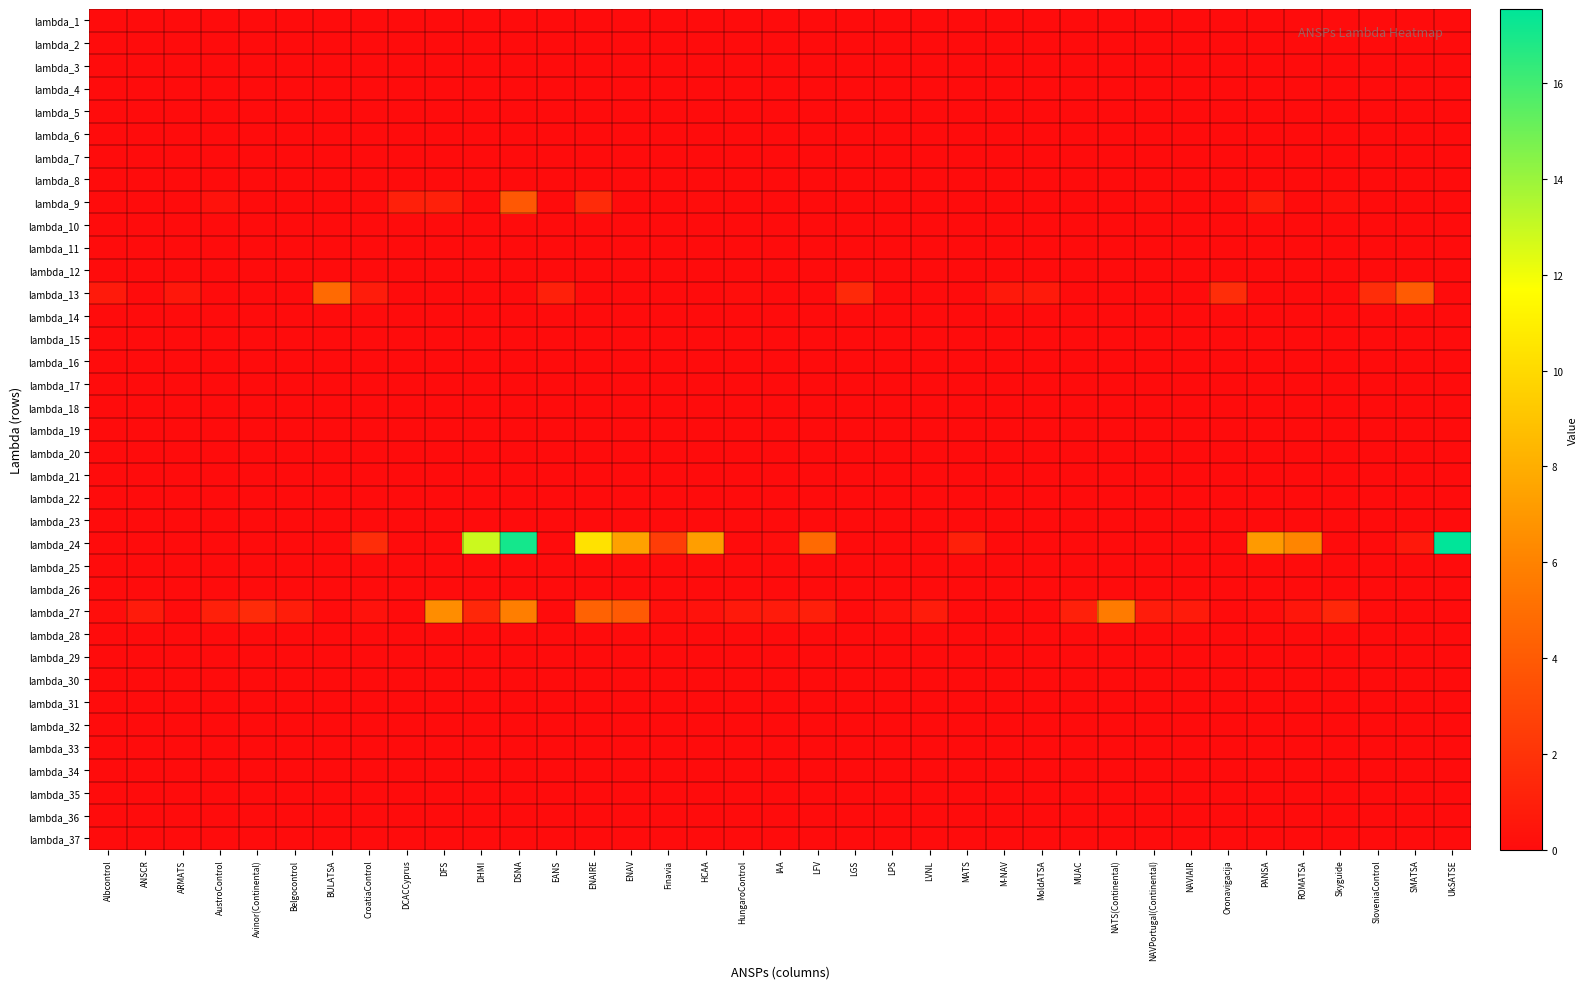

Reading left to right, what are all the values shown in this chart?

lambda_1: Albcontrol=0.0	ANSCR=0.0	ARMATS=0.0	AustroControl=0.0	Avinor(Continental)=0.0	Belgocontrol=0.0	BULATSA=0.0	CroatiaControl=0.0	DCACCyprus=0.0	DFS=0.0	DHMI=0.0	DSNA=0.0	EANS=0.0	ENAIRE=0.0	ENAV=0.0	Finavia=0.0	HCAA=0.0	HungaroControl=0.0	IAA=0.0	LFV=0.0	LGS=0.0	LPS=0.0	LVNL=0.0	MATS=0.0	M-NAV=0.0	MoldATSA=0.0	MUAC=0.0	NATS(Continental)=0.0	NAVPortugal(Continental)=0.0	NAVIAIR=0.0	Oronavigacija=0.0	PANSA=0.0	ROMATSA=0.0	Skyguide=0.0	SloveniaControl=0.0	SMATSA=0.0	UkSATSE=0.0
lambda_2: Albcontrol=0.0	ANSCR=0.0	ARMATS=0.0	AustroControl=0.0	Avinor(Continental)=0.0	Belgocontrol=0.0	BULATSA=0.0	CroatiaControl=0.0	DCACCyprus=0.0	DFS=0.0	DHMI=0.0	DSNA=0.0	EANS=0.0	ENAIRE=0.0	ENAV=0.0	Finavia=0.0	HCAA=0.0	HungaroControl=0.0	IAA=0.0	LFV=0.0	LGS=0.0	LPS=0.0	LVNL=0.0	MATS=0.0	M-NAV=0.0	MoldATSA=0.0	MUAC=0.0	NATS(Continental)=0.0	NAVPortugal(Continental)=0.0	NAVIAIR=0.0	Oronavigacija=0.0	PANSA=0.0	ROMATSA=0.0	Skyguide=0.0	SloveniaControl=0.0	SMATSA=0.0	UkSATSE=0.0
lambda_3: Albcontrol=0.0	ANSCR=0.0	ARMATS=0.0	AustroControl=0.0	Avinor(Continental)=0.0	Belgocontrol=0.0	BULATSA=0.0	CroatiaControl=0.0	DCACCyprus=0.0	DFS=0.0	DHMI=0.0	DSNA=0.0	EANS=0.0	ENAIRE=0.0	ENAV=0.0	Finavia=0.0	HCAA=0.0	HungaroControl=0.0	IAA=0.0	LFV=0.0	LGS=0.0	LPS=0.0	LVNL=0.0	MATS=0.0	M-NAV=0.0	MoldATSA=0.0	MUAC=0.0	NATS(Continental)=0.0	NAVPortugal(Continental)=0.0	NAVIAIR=0.0	Oronavigacija=0.0	PANSA=0.0	ROMATSA=0.0	Skyguide=0.0	SloveniaControl=0.0	SMATSA=0.0	UkSATSE=0.0
lambda_4: Albcontrol=0.0	ANSCR=0.0	ARMATS=0.0	AustroControl=0.0	Avinor(Continental)=0.0	Belgocontrol=0.0	BULATSA=0.0	CroatiaControl=0.0	DCACCyprus=0.0	DFS=0.0	DHMI=0.0	DSNA=0.0	EANS=0.0	ENAIRE=0.0	ENAV=0.0	Finavia=0.0	HCAA=0.0	HungaroControl=0.0	IAA=0.0	LFV=0.0	LGS=0.0	LPS=0.0	LVNL=0.0	MATS=0.0	M-NAV=0.0	MoldATSA=0.0	MUAC=0.0	NATS(Continental)=0.0	NAVPortugal(Continental)=0.0	NAVIAIR=0.0	Oronavigacija=0.0	PANSA=0.0	ROMATSA=0.0	Skyguide=0.0	SloveniaControl=0.0	SMATSA=0.0	UkSATSE=0.0
lambda_5: Albcontrol=0.0	ANSCR=0.0	ARMATS=0.0	AustroControl=0.0	Avinor(Continental)=0.0	Belgocontrol=0.0	BULATSA=0.0	CroatiaControl=0.0	DCACCyprus=0.0	DFS=0.0	DHMI=0.0	DSNA=0.0	EANS=0.0	ENAIRE=0.0	ENAV=0.0	Finavia=0.0	HCAA=0.0	HungaroControl=0.0	IAA=0.0	LFV=0.0	LGS=0.0	LPS=0.0	LVNL=0.0	MATS=0.0	M-NAV=0.0	MoldATSA=0.0	MUAC=0.0	NATS(Continental)=0.0	NAVPortugal(Continental)=0.0	NAVIAIR=0.0	Oronavigacija=0.0	PANSA=0.0	ROMATSA=0.0	Skyguide=0.0	SloveniaControl=0.0	SMATSA=0.0	UkSATSE=0.0
lambda_6: Albcontrol=0.0	ANSCR=0.0	ARMATS=0.0	AustroControl=0.0	Avinor(Continental)=0.0	Belgocontrol=0.0	BULATSA=0.0	CroatiaControl=0.0	DCACCyprus=0.0	DFS=0.0	DHMI=0.0	DSNA=0.0	EANS=0.0	ENAIRE=0.0	ENAV=0.0	Finavia=0.0	HCAA=0.0	HungaroControl=0.0	IAA=0.0	LFV=0.0	LGS=0.0	LPS=0.0	LVNL=0.0	MATS=0.0	M-NAV=0.0	MoldATSA=0.0	MUAC=0.0	NATS(Continental)=0.0	NAVPortugal(Continental)=0.0	NAVIAIR=0.0	Oronavigacija=0.0	PANSA=0.0	ROMATSA=0.0	Skyguide=0.0	SloveniaControl=0.0	SMATSA=0.0	UkSATSE=0.0
lambda_7: Albcontrol=0.0	ANSCR=0.0	ARMATS=0.0	AustroControl=0.0	Avinor(Continental)=0.0	Belgocontrol=0.0	BULATSA=0.0	CroatiaControl=0.0	DCACCyprus=0.0	DFS=0.0	DHMI=0.0	DSNA=0.0	EANS=0.0	ENAIRE=0.0	ENAV=0.0	Finavia=0.0	HCAA=0.0	HungaroControl=0.0	IAA=0.0	LFV=0.0	LGS=0.0	LPS=0.0	LVNL=0.0	MATS=0.0	M-NAV=0.0	MoldATSA=0.0	MUAC=0.0	NATS(Continental)=0.0	NAVPortugal(Continental)=0.0	NAVIAIR=0.0	Oronavigacija=0.0	PANSA=0.0	ROMATSA=0.0	Skyguide=0.0	SloveniaControl=0.0	SMATSA=0.0	UkSATSE=0.0
lambda_8: Albcontrol=0.0	ANSCR=0.0	ARMATS=0.0	AustroControl=0.0	Avinor(Continental)=0.0	Belgocontrol=0.0	BULATSA=0.0	CroatiaControl=0.0	DCACCyprus=0.0	DFS=0.0	DHMI=0.0	DSNA=0.0	EANS=0.0	ENAIRE=0.0	ENAV=0.0	Finavia=0.0	HCAA=0.0	HungaroControl=0.0	IAA=0.0	LFV=0.0	LGS=0.0	LPS=0.0	LVNL=0.0	MATS=0.0	M-NAV=0.0	MoldATSA=0.0	MUAC=0.0	NATS(Continental)=0.0	NAVPortugal(Continental)=0.0	NAVIAIR=0.0	Oronavigacija=0.0	PANSA=0.0	ROMATSA=0.0	Skyguide=0.0	SloveniaControl=0.0	SMATSA=0.0	UkSATSE=0.0
lambda_9: Albcontrol=0.0	ANSCR=0.0	ARMATS=0.0	AustroControl=0.3	Avinor(Continental)=0.0	Belgocontrol=0.0	BULATSA=0.0	CroatiaControl=0.1	DCACCyprus=1.0	DFS=1.0	DHMI=0.0	DSNA=3.9	EANS=0.0	ENAIRE=1.6	ENAV=0.0	Finavia=0.0	HCAA=0.0	HungaroControl=0.0	IAA=0.0	LFV=0.0	LGS=0.0	LPS=0.0	LVNL=0.0	MATS=0.0	M-NAV=0.0	MoldATSA=0.0	MUAC=0.0	NATS(Continental)=0.0	NAVPortugal(Continental)=0.1	NAVIAIR=0.0	Oronavigacija=0.0	PANSA=0.8	ROMATSA=0.0	Skyguide=0.2	SloveniaControl=0.0	SMATSA=0.0	UkSATSE=0.0
lambda_10: Albcontrol=0.0	ANSCR=0.0	ARMATS=0.0	AustroControl=0.0	Avinor(Continental)=0.0	Belgocontrol=0.0	BULATSA=0.0	CroatiaControl=0.0	DCACCyprus=0.0	DFS=0.0	DHMI=0.0	DSNA=0.0	EANS=0.0	ENAIRE=0.0	ENAV=0.0	Finavia=0.0	HCAA=0.0	HungaroControl=0.0	IAA=0.0	LFV=0.0	LGS=0.0	LPS=0.0	LVNL=0.0	MATS=0.0	M-NAV=0.0	MoldATSA=0.0	MUAC=0.0	NATS(Continental)=0.0	NAVPortugal(Continental)=0.0	NAVIAIR=0.0	Oronavigacija=0.0	PANSA=0.0	ROMATSA=0.0	Skyguide=0.0	SloveniaControl=0.0	SMATSA=0.0	UkSATSE=0.0
lambda_11: Albcontrol=0.0	ANSCR=0.0	ARMATS=0.0	AustroControl=0.0	Avinor(Continental)=0.0	Belgocontrol=0.0	BULATSA=0.0	CroatiaControl=0.0	DCACCyprus=0.0	DFS=0.0	DHMI=0.0	DSNA=0.0	EANS=0.0	ENAIRE=0.0	ENAV=0.0	Finavia=0.0	HCAA=0.0	HungaroControl=0.0	IAA=0.0	LFV=0.0	LGS=0.0	LPS=0.0	LVNL=0.0	MATS=0.0	M-NAV=0.0	MoldATSA=0.0	MUAC=0.0	NATS(Continental)=0.0	NAVPortugal(Continental)=0.0	NAVIAIR=0.0	Oronavigacija=0.0	PANSA=0.0	ROMATSA=0.0	Skyguide=0.0	SloveniaControl=0.0	SMATSA=0.0	UkSATSE=0.0
lambda_12: Albcontrol=0.0	ANSCR=0.0	ARMATS=0.0	AustroControl=0.0	Avinor(Continental)=0.0	Belgocontrol=0.0	BULATSA=0.0	CroatiaControl=0.0	DCACCyprus=0.0	DFS=0.0	DHMI=0.0	DSNA=0.0	EANS=0.0	ENAIRE=0.0	ENAV=0.0	Finavia=0.0	HCAA=0.0	HungaroControl=0.0	IAA=0.0	LFV=0.0	LGS=0.0	LPS=0.0	LVNL=0.0	MATS=0.0	M-NAV=0.0	MoldATSA=0.0	MUAC=0.0	NATS(Continental)=0.0	NAVPortugal(Continental)=0.0	NAVIAIR=0.0	Oronavigacija=0.0	PANSA=0.0	ROMATSA=0.0	Skyguide=0.0	SloveniaControl=0.0	SMATSA=0.0	UkSATSE=0.0
lambda_13: Albcontrol=0.7	ANSCR=0.0	ARMATS=0.6	AustroControl=0.0	Avinor(Continental)=0.0	Belgocontrol=0.0	BULATSA=4.8	CroatiaControl=0.8	DCACCyprus=0.0	DFS=0.0	DHMI=0.0	DSNA=0.0	EANS=1.0	ENAIRE=0.0	ENAV=0.0	Finavia=0.0	HCAA=0.0	HungaroControl=0.1	IAA=0.0	LFV=0.0	LGS=1.5	LPS=0.0	LVNL=0.0	MATS=0.0	M-NAV=0.7	MoldATSA=0.7	MUAC=0.0	NATS(Continental)=0.0	NAVPortugal(Continental)=0.0	NAVIAIR=0.0	Oronavigacija=1.7	PANSA=0.0	ROMATSA=0.0	Skyguide=0.0	SloveniaControl=1.7	SMATSA=4.0	UkSATSE=0.0
lambda_14: Albcontrol=0.0	ANSCR=0.0	ARMATS=0.0	AustroControl=0.0	Avinor(Continental)=0.0	Belgocontrol=0.0	BULATSA=0.0	CroatiaControl=0.0	DCACCyprus=0.0	DFS=0.0	DHMI=0.0	DSNA=0.0	EANS=0.0	ENAIRE=0.0	ENAV=0.0	Finavia=0.0	HCAA=0.0	HungaroControl=0.0	IAA=0.0	LFV=0.0	LGS=0.0	LPS=0.0	LVNL=0.0	MATS=0.0	M-NAV=0.0	MoldATSA=0.0	MUAC=0.0	NATS(Continental)=0.0	NAVPortugal(Continental)=0.0	NAVIAIR=0.0	Oronavigacija=0.0	PANSA=0.0	ROMATSA=0.0	Skyguide=0.0	SloveniaControl=0.0	SMATSA=0.0	UkSATSE=0.0
lambda_15: Albcontrol=0.0	ANSCR=0.0	ARMATS=0.0	AustroControl=0.0	Avinor(Continental)=0.0	Belgocontrol=0.0	BULATSA=0.0	CroatiaControl=0.0	DCACCyprus=0.0	DFS=0.0	DHMI=0.0	DSNA=0.0	EANS=0.0	ENAIRE=0.0	ENAV=0.0	Finavia=0.0	HCAA=0.0	HungaroControl=0.0	IAA=0.0	LFV=0.0	LGS=0.0	LPS=0.0	LVNL=0.0	MATS=0.0	M-NAV=0.0	MoldATSA=0.0	MUAC=0.0	NATS(Continental)=0.0	NAVPortugal(Continental)=0.0	NAVIAIR=0.0	Oronavigacija=0.0	PANSA=0.0	ROMATSA=0.0	Skyguide=0.0	SloveniaControl=0.0	SMATSA=0.0	UkSATSE=0.0
lambda_16: Albcontrol=0.0	ANSCR=0.0	ARMATS=0.0	AustroControl=0.0	Avinor(Continental)=0.0	Belgocontrol=0.0	BULATSA=0.0	CroatiaControl=0.0	DCACCyprus=0.0	DFS=0.0	DHMI=0.0	DSNA=0.0	EANS=0.0	ENAIRE=0.0	ENAV=0.0	Finavia=0.0	HCAA=0.0	HungaroControl=0.0	IAA=0.0	LFV=0.0	LGS=0.0	LPS=0.0	LVNL=0.0	MATS=0.0	M-NAV=0.0	MoldATSA=0.0	MUAC=0.0	NATS(Continental)=0.0	NAVPortugal(Continental)=0.0	NAVIAIR=0.0	Oronavigacija=0.0	PANSA=0.0	ROMATSA=0.0	Skyguide=0.0	SloveniaControl=0.0	SMATSA=0.0	UkSATSE=0.0
lambda_17: Albcontrol=0.0	ANSCR=0.0	ARMATS=0.0	AustroControl=0.0	Avinor(Continental)=0.0	Belgocontrol=0.0	BULATSA=0.0	CroatiaControl=0.0	DCACCyprus=0.0	DFS=0.0	DHMI=0.0	DSNA=0.0	EANS=0.0	ENAIRE=0.0	ENAV=0.0	Finavia=0.0	HCAA=0.0	HungaroControl=0.0	IAA=0.0	LFV=0.0	LGS=0.0	LPS=0.0	LVNL=0.0	MATS=0.0	M-NAV=0.0	MoldATSA=0.0	MUAC=0.0	NATS(Continental)=0.0	NAVPortugal(Continental)=0.0	NAVIAIR=0.0	Oronavigacija=0.0	PANSA=0.0	ROMATSA=0.0	Skyguide=0.0	SloveniaControl=0.0	SMATSA=0.0	UkSATSE=0.0
lambda_18: Albcontrol=0.0	ANSCR=0.0	ARMATS=0.0	AustroControl=0.0	Avinor(Continental)=0.0	Belgocontrol=0.0	BULATSA=0.0	CroatiaControl=0.0	DCACCyprus=0.0	DFS=0.0	DHMI=0.0	DSNA=0.0	EANS=0.0	ENAIRE=0.0	ENAV=0.0	Finavia=0.0	HCAA=0.0	HungaroControl=0.0	IAA=0.0	LFV=0.0	LGS=0.0	LPS=0.0	LVNL=0.0	MATS=0.0	M-NAV=0.0	MoldATSA=0.0	MUAC=0.0	NATS(Continental)=0.0	NAVPortugal(Continental)=0.0	NAVIAIR=0.0	Oronavigacija=0.0	PANSA=0.0	ROMATSA=0.0	Skyguide=0.0	SloveniaControl=0.0	SMATSA=0.0	UkSATSE=0.0
lambda_19: Albcontrol=0.0	ANSCR=0.0	ARMATS=0.0	AustroControl=0.0	Avinor(Continental)=0.0	Belgocontrol=0.0	BULATSA=0.0	CroatiaControl=0.0	DCACCyprus=0.0	DFS=0.0	DHMI=0.0	DSNA=0.0	EANS=0.0	ENAIRE=0.0	ENAV=0.0	Finavia=0.0	HCAA=0.0	HungaroControl=0.0	IAA=0.0	LFV=0.0	LGS=0.0	LPS=0.0	LVNL=0.0	MATS=0.0	M-NAV=0.0	MoldATSA=0.0	MUAC=0.0	NATS(Continental)=0.0	NAVPortugal(Continental)=0.0	NAVIAIR=0.0	Oronavigacija=0.0	PANSA=0.0	ROMATSA=0.0	Skyguide=0.0	SloveniaControl=0.0	SMATSA=0.0	UkSATSE=0.0
lambda_20: Albcontrol=0.0	ANSCR=0.0	ARMATS=0.0	AustroControl=0.0	Avinor(Continental)=0.0	Belgocontrol=0.0	BULATSA=0.0	CroatiaControl=0.0	DCACCyprus=0.0	DFS=0.0	DHMI=0.0	DSNA=0.0	EANS=0.0	ENAIRE=0.0	ENAV=0.0	Finavia=0.0	HCAA=0.0	HungaroControl=0.0	IAA=0.0	LFV=0.0	LGS=0.0	LPS=0.0	LVNL=0.0	MATS=0.0	M-NAV=0.0	MoldATSA=0.0	MUAC=0.0	NATS(Continental)=0.0	NAVPortugal(Continental)=0.0	NAVIAIR=0.0	Oronavigacija=0.0	PANSA=0.0	ROMATSA=0.0	Skyguide=0.0	SloveniaControl=0.0	SMATSA=0.0	UkSATSE=0.0
lambda_21: Albcontrol=0.0	ANSCR=0.0	ARMATS=0.0	AustroControl=0.0	Avinor(Continental)=0.0	Belgocontrol=0.0	BULATSA=0.0	CroatiaControl=0.0	DCACCyprus=0.0	DFS=0.0	DHMI=0.0	DSNA=0.0	EANS=0.0	ENAIRE=0.0	ENAV=0.0	Finavia=0.0	HCAA=0.0	HungaroControl=0.0	IAA=0.0	LFV=0.0	LGS=0.0	LPS=0.0	LVNL=0.0	MATS=0.0	M-NAV=0.0	MoldATSA=0.0	MUAC=0.0	NATS(Continental)=0.0	NAVPortugal(Continental)=0.0	NAVIAIR=0.0	Oronavigacija=0.0	PANSA=0.0	ROMATSA=0.0	Skyguide=0.0	SloveniaControl=0.0	SMATSA=0.0	UkSATSE=0.0
lambda_22: Albcontrol=0.0	ANSCR=0.0	ARMATS=0.0	AustroControl=0.0	Avinor(Continental)=0.0	Belgocontrol=0.0	BULATSA=0.0	CroatiaControl=0.0	DCACCyprus=0.0	DFS=0.0	DHMI=0.0	DSNA=0.0	EANS=0.0	ENAIRE=0.0	ENAV=0.0	Finavia=0.0	HCAA=0.0	HungaroControl=0.0	IAA=0.0	LFV=0.0	LGS=0.0	LPS=0.0	LVNL=0.0	MATS=0.0	M-NAV=0.0	MoldATSA=0.0	MUAC=0.0	NATS(Continental)=0.0	NAVPortugal(Continental)=0.0	NAVIAIR=0.0	Oronavigacija=0.0	PANSA=0.0	ROMATSA=0.0	Skyguide=0.0	SloveniaControl=0.0	SMATSA=0.0	UkSATSE=0.0
lambda_23: Albcontrol=0.0	ANSCR=0.0	ARMATS=0.0	AustroControl=0.0	Avinor(Continental)=0.0	Belgocontrol=0.0	BULATSA=0.0	CroatiaControl=0.0	DCACCyprus=0.0	DFS=0.0	DHMI=0.0	DSNA=0.0	EANS=0.0	ENAIRE=0.0	ENAV=0.0	Finavia=0.0	HCAA=0.0	HungaroControl=0.0	IAA=0.0	LFV=0.0	LGS=0.0	LPS=0.0	LVNL=0.0	MATS=0.0	M-NAV=0.0	MoldATSA=0.0	MUAC=0.0	NATS(Continental)=0.0	NAVPortugal(Continental)=0.0	NAVIAIR=0.0	Oronavigacija=0.0	PANSA=0.0	ROMATSA=0.0	Skyguide=0.0	SloveniaControl=0.0	SMATSA=0.0	UkSATSE=0.0
lambda_24: Albcontrol=0.0	ANSCR=0.0	ARMATS=0.0	AustroControl=0.0	Avinor(Continental)=0.0	Belgocontrol=0.0	BULATSA=0.0	CroatiaControl=1.7	DCACCyprus=0.0	DFS=0.0	DHMI=12.9	DSNA=17.1	EANS=0.0	ENAIRE=10.4	ENAV=7.4	Finavia=2.5	HCAA=7.3	HungaroControl=0.0	IAA=0.1	LFV=4.8	LGS=0.0	LPS=0.0	LVNL=0.0	MATS=1.0	M-NAV=0.0	MoldATSA=0.0	MUAC=0.0	NATS(Continental)=0.0	NAVPortugal(Continental)=0.0	NAVIAIR=0.0	Oronavigacija=0.0	PANSA=7.1	ROMATSA=6.1	Skyguide=0.0	SloveniaControl=0.0	SMATSA=0.6	UkSATSE=17.5
lambda_25: Albcontrol=0.0	ANSCR=0.0	ARMATS=0.0	AustroControl=0.0	Avinor(Continental)=0.0	Belgocontrol=0.0	BULATSA=0.0	CroatiaControl=0.0	DCACCyprus=0.0	DFS=0.0	DHMI=0.0	DSNA=0.0	EANS=0.0	ENAIRE=0.0	ENAV=0.0	Finavia=0.0	HCAA=0.0	HungaroControl=0.0	IAA=0.0	LFV=0.0	LGS=0.0	LPS=0.0	LVNL=0.0	MATS=0.0	M-NAV=0.0	MoldATSA=0.0	MUAC=0.0	NATS(Continental)=0.0	NAVPortugal(Continental)=0.0	NAVIAIR=0.0	Oronavigacija=0.0	PANSA=0.0	ROMATSA=0.0	Skyguide=0.0	SloveniaControl=0.0	SMATSA=0.0	UkSATSE=0.0
lambda_26: Albcontrol=0.0	ANSCR=0.0	ARMATS=0.0	AustroControl=0.0	Avinor(Continental)=0.0	Belgocontrol=0.0	BULATSA=0.0	CroatiaControl=0.0	DCACCyprus=0.0	DFS=0.0	DHMI=0.0	DSNA=0.0	EANS=0.0	ENAIRE=0.0	ENAV=0.0	Finavia=0.0	HCAA=0.0	HungaroControl=0.0	IAA=0.0	LFV=0.0	LGS=0.0	LPS=0.0	LVNL=0.0	MATS=0.0	M-NAV=0.0	MoldATSA=0.0	MUAC=0.0	NATS(Continental)=0.0	NAVPortugal(Continental)=0.0	NAVIAIR=0.0	Oronavigacija=0.0	PANSA=0.0	ROMATSA=0.0	Skyguide=0.0	SloveniaControl=0.0	SMATSA=0.0	UkSATSE=0.0
lambda_27: Albcontrol=0.1	ANSCR=0.8	ARMATS=0.0	AustroControl=1.0	Avinor(Continental)=1.6	Belgocontrol=0.9	BULATSA=0.0	CroatiaControl=0.3	DCACCyprus=0.0	DFS=6.5	DHMI=1.4	DSNA=5.8	EANS=0.0	ENAIRE=4.4	ENAV=4.0	Finavia=0.2	HCAA=0.3	HungaroControl=0.7	IAA=0.8	LFV=1.0	LGS=0.0	LPS=0.3	LVNL=0.8	MATS=0.0	M-NAV=0.0	MoldATSA=0.0	MUAC=1.0	NATS(Continental)=5.6	NAVPortugal(Continental)=0.8	NAVIAIR=0.8	Oronavigacija=0.0	PANSA=0.1	ROMATSA=0.5	Skyguide=1.3	SloveniaControl=0.0	SMATSA=0.0	UkSATSE=0.0
lambda_28: Albcontrol=0.0	ANSCR=0.0	ARMATS=0.0	AustroControl=0.0	Avinor(Continental)=0.0	Belgocontrol=0.0	BULATSA=0.0	CroatiaControl=0.0	DCACCyprus=0.0	DFS=0.0	DHMI=0.0	DSNA=0.0	EANS=0.0	ENAIRE=0.0	ENAV=0.0	Finavia=0.0	HCAA=0.0	HungaroControl=0.0	IAA=0.0	LFV=0.0	LGS=0.0	LPS=0.0	LVNL=0.0	MATS=0.0	M-NAV=0.0	MoldATSA=0.0	MUAC=0.0	NATS(Continental)=0.0	NAVPortugal(Continental)=0.0	NAVIAIR=0.0	Oronavigacija=0.0	PANSA=0.0	ROMATSA=0.0	Skyguide=0.0	SloveniaControl=0.0	SMATSA=0.0	UkSATSE=0.0
lambda_29: Albcontrol=0.0	ANSCR=0.0	ARMATS=0.0	AustroControl=0.0	Avinor(Continental)=0.0	Belgocontrol=0.0	BULATSA=0.0	CroatiaControl=0.0	DCACCyprus=0.0	DFS=0.0	DHMI=0.0	DSNA=0.0	EANS=0.0	ENAIRE=0.0	ENAV=0.0	Finavia=0.0	HCAA=0.0	HungaroControl=0.0	IAA=0.0	LFV=0.0	LGS=0.0	LPS=0.0	LVNL=0.0	MATS=0.0	M-NAV=0.0	MoldATSA=0.0	MUAC=0.0	NATS(Continental)=0.0	NAVPortugal(Continental)=0.0	NAVIAIR=0.0	Oronavigacija=0.0	PANSA=0.0	ROMATSA=0.0	Skyguide=0.0	SloveniaControl=0.0	SMATSA=0.0	UkSATSE=0.0
lambda_30: Albcontrol=0.0	ANSCR=0.0	ARMATS=0.0	AustroControl=0.0	Avinor(Continental)=0.0	Belgocontrol=0.0	BULATSA=0.0	CroatiaControl=0.0	DCACCyprus=0.0	DFS=0.0	DHMI=0.0	DSNA=0.0	EANS=0.0	ENAIRE=0.0	ENAV=0.0	Finavia=0.0	HCAA=0.0	HungaroControl=0.0	IAA=0.0	LFV=0.0	LGS=0.0	LPS=0.0	LVNL=0.0	MATS=0.0	M-NAV=0.0	MoldATSA=0.0	MUAC=0.0	NATS(Continental)=0.0	NAVPortugal(Continental)=0.0	NAVIAIR=0.0	Oronavigacija=0.0	PANSA=0.0	ROMATSA=0.0	Skyguide=0.0	SloveniaControl=0.0	SMATSA=0.0	UkSATSE=0.0
lambda_31: Albcontrol=0.0	ANSCR=0.0	ARMATS=0.0	AustroControl=0.0	Avinor(Continental)=0.0	Belgocontrol=0.0	BULATSA=0.0	CroatiaControl=0.0	DCACCyprus=0.0	DFS=0.0	DHMI=0.0	DSNA=0.0	EANS=0.0	ENAIRE=0.0	ENAV=0.0	Finavia=0.0	HCAA=0.0	HungaroControl=0.0	IAA=0.0	LFV=0.0	LGS=0.0	LPS=0.0	LVNL=0.0	MATS=0.0	M-NAV=0.0	MoldATSA=0.0	MUAC=0.0	NATS(Continental)=0.0	NAVPortugal(Continental)=0.0	NAVIAIR=0.0	Oronavigacija=0.0	PANSA=0.0	ROMATSA=0.0	Skyguide=0.0	SloveniaControl=0.0	SMATSA=0.0	UkSATSE=0.0
lambda_32: Albcontrol=0.0	ANSCR=0.0	ARMATS=0.0	AustroControl=0.0	Avinor(Continental)=0.0	Belgocontrol=0.0	BULATSA=0.0	CroatiaControl=0.0	DCACCyprus=0.0	DFS=0.0	DHMI=0.0	DSNA=0.0	EANS=0.0	ENAIRE=0.0	ENAV=0.0	Finavia=0.0	HCAA=0.0	HungaroControl=0.0	IAA=0.0	LFV=0.0	LGS=0.0	LPS=0.0	LVNL=0.0	MATS=0.0	M-NAV=0.0	MoldATSA=0.0	MUAC=0.0	NATS(Continental)=0.0	NAVPortugal(Continental)=0.0	NAVIAIR=0.0	Oronavigacija=0.0	PANSA=0.0	ROMATSA=0.0	Skyguide=0.0	SloveniaControl=0.0	SMATSA=0.0	UkSATSE=0.0
lambda_33: Albcontrol=0.0	ANSCR=0.0	ARMATS=0.0	AustroControl=0.0	Avinor(Continental)=0.0	Belgocontrol=0.0	BULATSA=0.0	CroatiaControl=0.0	DCACCyprus=0.0	DFS=0.0	DHMI=0.0	DSNA=0.0	EANS=0.0	ENAIRE=0.0	ENAV=0.0	Finavia=0.0	HCAA=0.0	HungaroControl=0.0	IAA=0.0	LFV=0.0	LGS=0.0	LPS=0.0	LVNL=0.0	MATS=0.0	M-NAV=0.0	MoldATSA=0.0	MUAC=0.0	NATS(Continental)=0.0	NAVPortugal(Continental)=0.0	NAVIAIR=0.0	Oronavigacija=0.0	PANSA=0.0	ROMATSA=0.0	Skyguide=0.0	SloveniaControl=0.0	SMATSA=0.0	UkSATSE=0.0
lambda_34: Albcontrol=0.0	ANSCR=0.0	ARMATS=0.0	AustroControl=0.0	Avinor(Continental)=0.0	Belgocontrol=0.0	BULATSA=0.0	CroatiaControl=0.0	DCACCyprus=0.0	DFS=0.0	DHMI=0.0	DSNA=0.0	EANS=0.0	ENAIRE=0.0	ENAV=0.0	Finavia=0.0	HCAA=0.0	HungaroControl=0.0	IAA=0.0	LFV=0.0	LGS=0.0	LPS=0.0	LVNL=0.0	MATS=0.0	M-NAV=0.0	MoldATSA=0.0	MUAC=0.0	NATS(Continental)=0.0	NAVPortugal(Continental)=0.0	NAVIAIR=0.0	Oronavigacija=0.0	PANSA=0.0	ROMATSA=0.0	Skyguide=0.0	SloveniaControl=0.0	SMATSA=0.0	UkSATSE=0.0
lambda_35: Albcontrol=0.0	ANSCR=0.0	ARMATS=0.0	AustroControl=0.0	Avinor(Continental)=0.0	Belgocontrol=0.0	BULATSA=0.0	CroatiaControl=0.0	DCACCyprus=0.0	DFS=0.0	DHMI=0.0	DSNA=0.0	EANS=0.0	ENAIRE=0.0	ENAV=0.0	Finavia=0.0	HCAA=0.0	HungaroControl=0.0	IAA=0.0	LFV=0.0	LGS=0.0	LPS=0.0	LVNL=0.0	MATS=0.0	M-NAV=0.0	MoldATSA=0.0	MUAC=0.0	NATS(Continental)=0.0	NAVPortugal(Continental)=0.0	NAVIAIR=0.0	Oronavigacija=0.0	PANSA=0.0	ROMATSA=0.0	Skyguide=0.0	SloveniaControl=0.0	SMATSA=0.0	UkSATSE=0.0
lambda_36: Albcontrol=0.0	ANSCR=0.0	ARMATS=0.0	AustroControl=0.0	Avinor(Continental)=0.0	Belgocontrol=0.0	BULATSA=0.0	CroatiaControl=0.0	DCACCyprus=0.0	DFS=0.0	DHMI=0.0	DSNA=0.0	EANS=0.0	ENAIRE=0.0	ENAV=0.0	Finavia=0.0	HCAA=0.0	HungaroControl=0.0	IAA=0.0	LFV=0.0	LGS=0.0	LPS=0.0	LVNL=0.0	MATS=0.0	M-NAV=0.0	MoldATSA=0.0	MUAC=0.0	NATS(Continental)=0.0	NAVPortugal(Continental)=0.0	NAVIAIR=0.0	Oronavigacija=0.0	PANSA=0.0	ROMATSA=0.0	Skyguide=0.0	SloveniaControl=0.0	SMATSA=0.0	UkSATSE=0.0
lambda_37: Albcontrol=0.0	ANSCR=0.0	ARMATS=0.0	AustroControl=0.0	Avinor(Continental)=0.0	Belgocontrol=0.0	BULATSA=0.0	CroatiaControl=0.0	DCACCyprus=0.0	DFS=0.0	DHMI=0.0	DSNA=0.0	EANS=0.0	ENAIRE=0.0	ENAV=0.0	Finavia=0.0	HCAA=0.0	HungaroControl=0.0	IAA=0.0	LFV=0.0	LGS=0.0	LPS=0.0	LVNL=0.0	MATS=0.0	M-NAV=0.0	MoldATSA=0.0	MUAC=0.0	NATS(Continental)=0.0	NAVPortugal(Continental)=0.0	NAVIAIR=0.0	Oronavigacija=0.0	PANSA=0.0	ROMATSA=0.0	Skyguide=0.0	SloveniaControl=0.0	SMATSA=0.0	UkSATSE=0.0